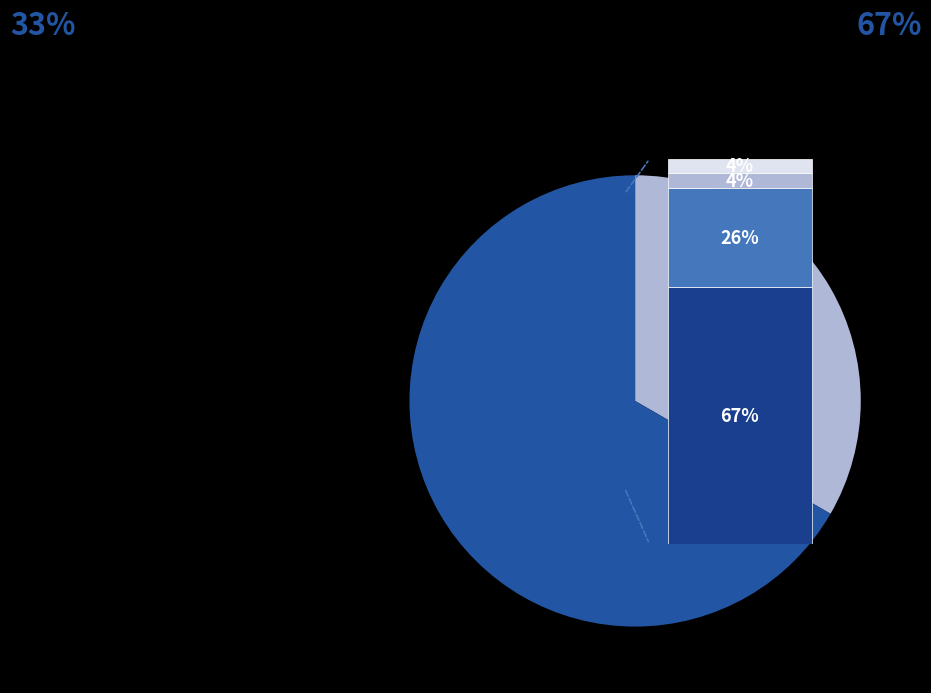

True or false: Aggravated Assault accounts for 1% of the total.

False